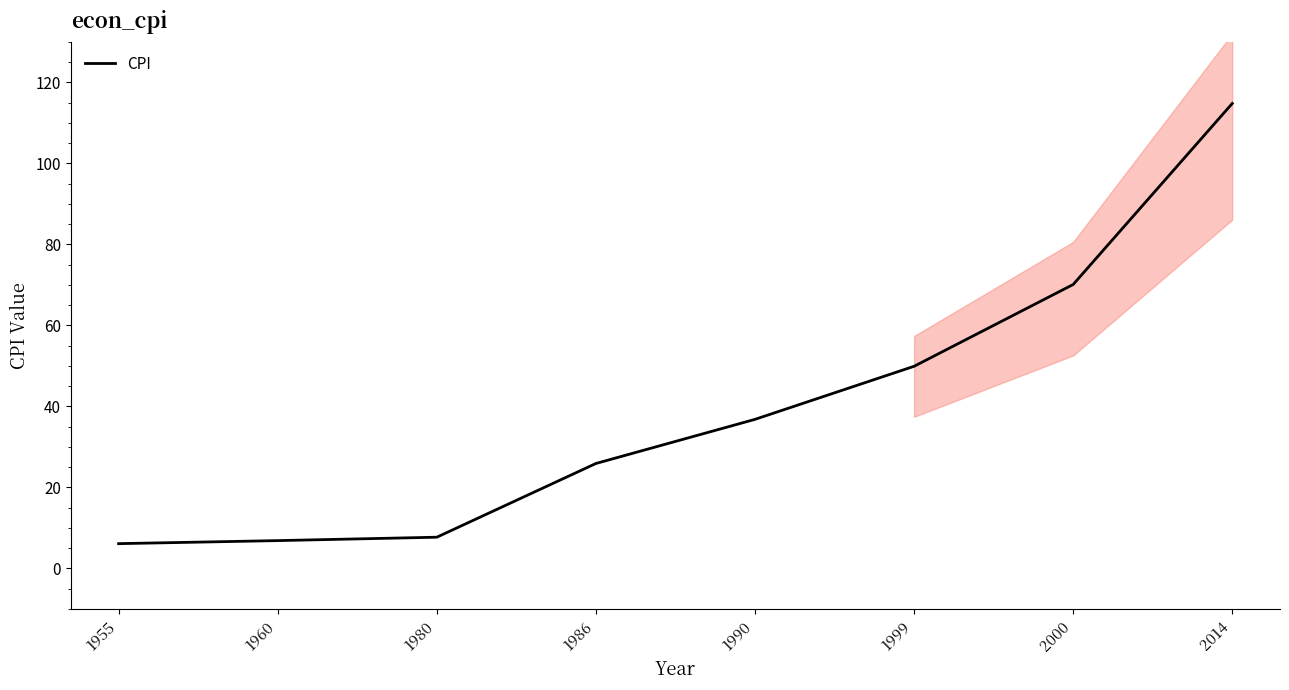

Reading right to left, extract all data points from this chart.

2014=114.8	2000=70.1	1999=49.9	1990=36.8	1986=25.9	1980=7.7	1960=6.9	1955=6.1